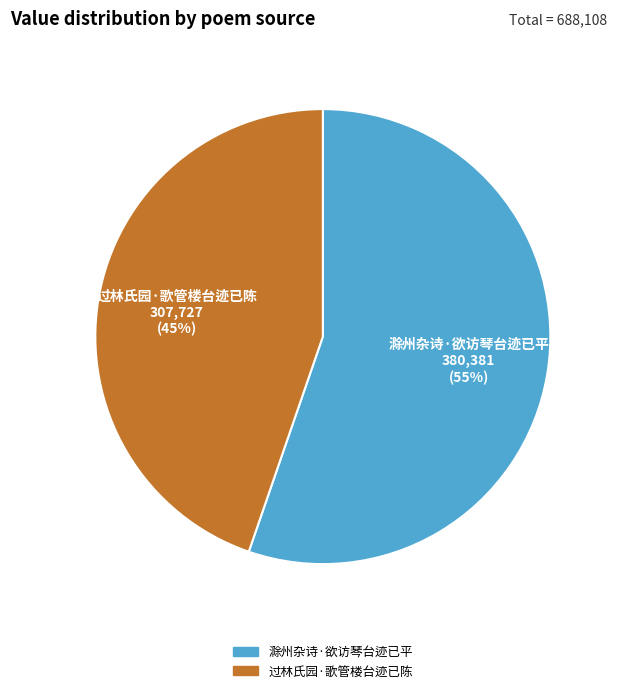

Count the number of slices in the pie.

2